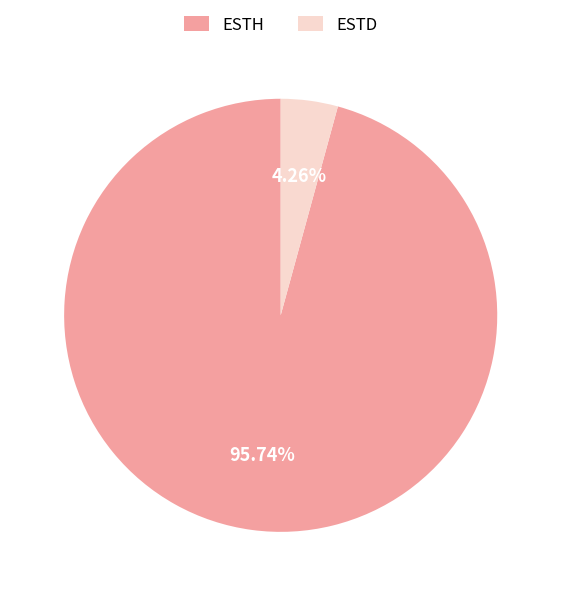

Does ESTD account for over 50% of the chart?

No